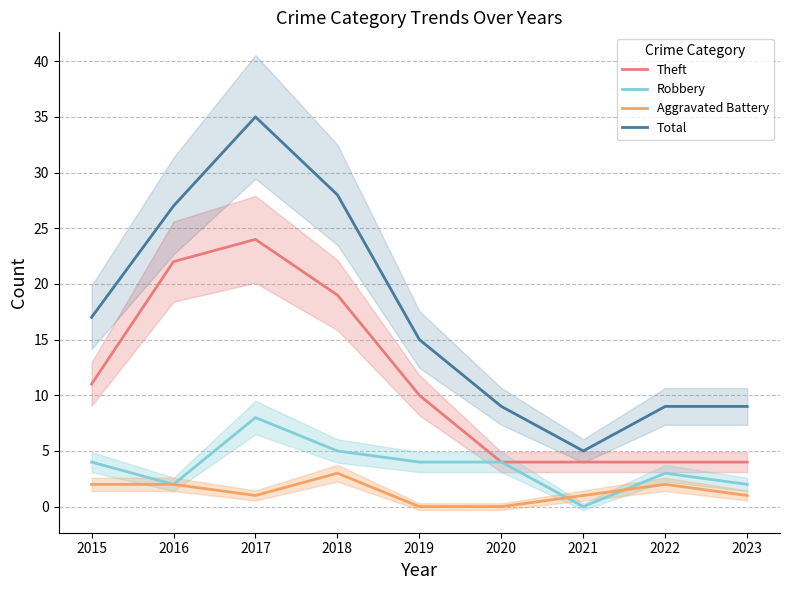

Is it true that Robbery equals 5 at 2018?

True